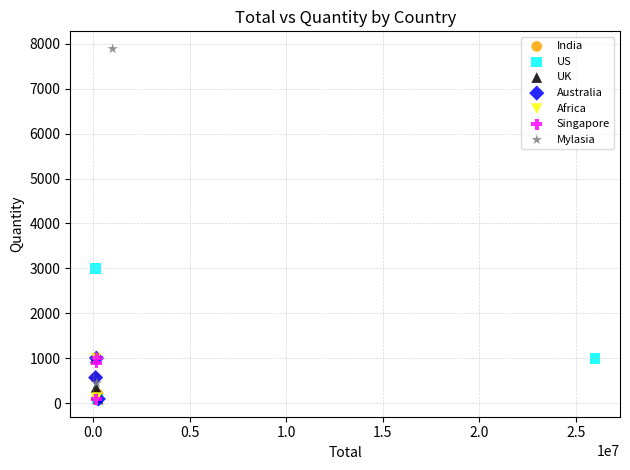

What are all the series names shown in the legend?

India, US, UK, Australia, Africa, Singapore, Mylasia